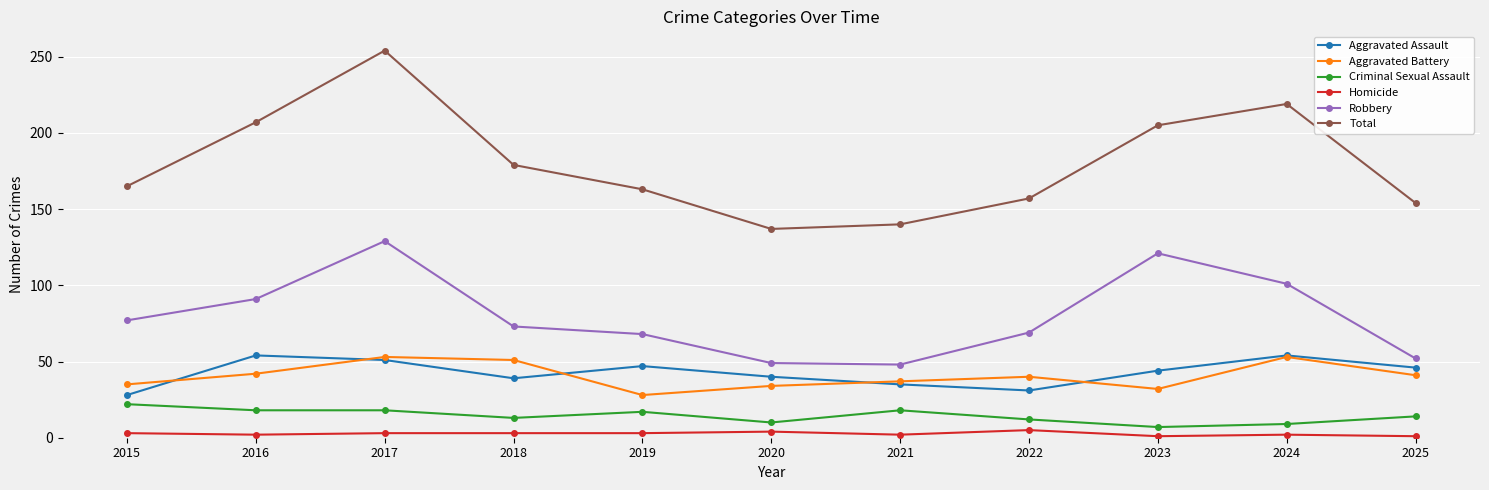

What are all the series names shown in the legend?

Aggravated Assault, Aggravated Battery, Criminal Sexual Assault, Homicide, Robbery, Total